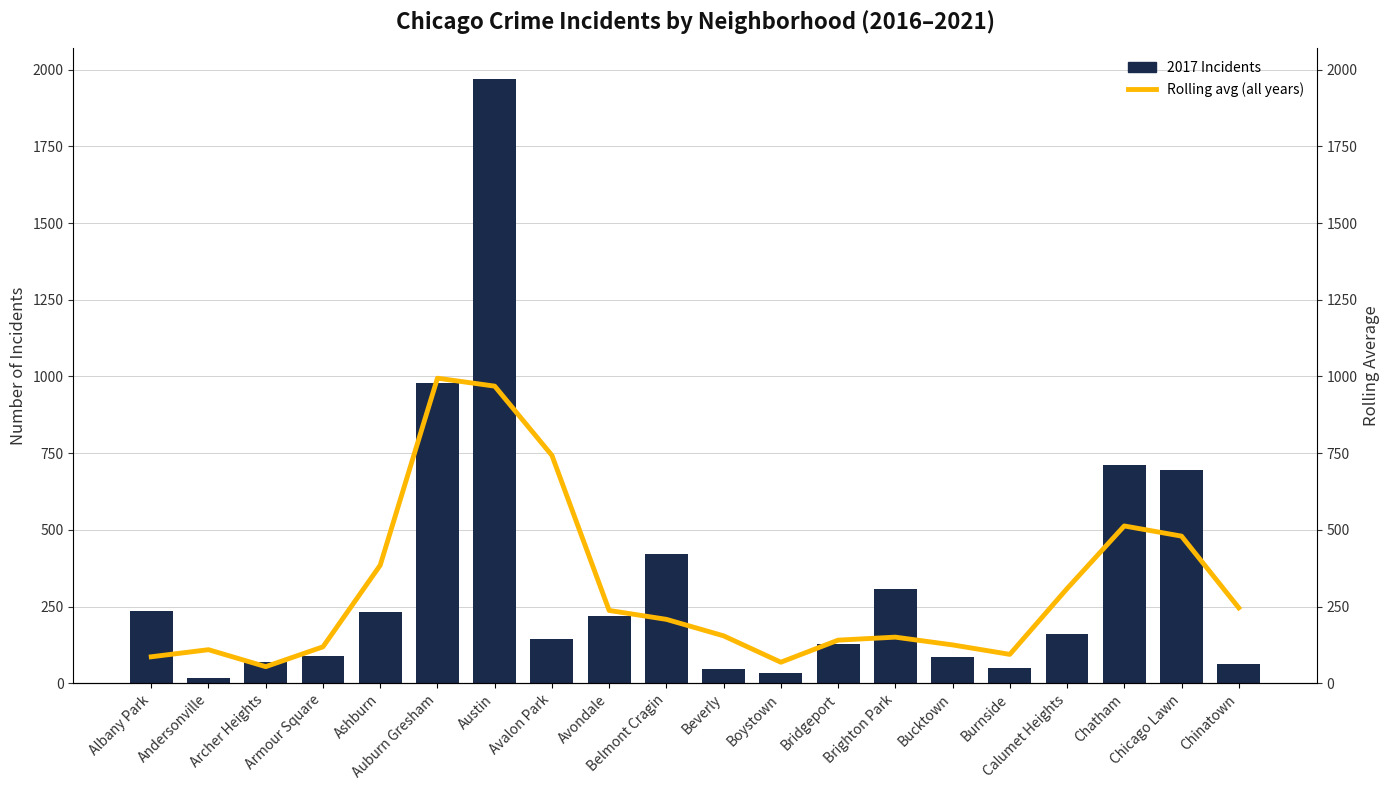

What is the label of the 19th bar from the left?

Chicago Lawn